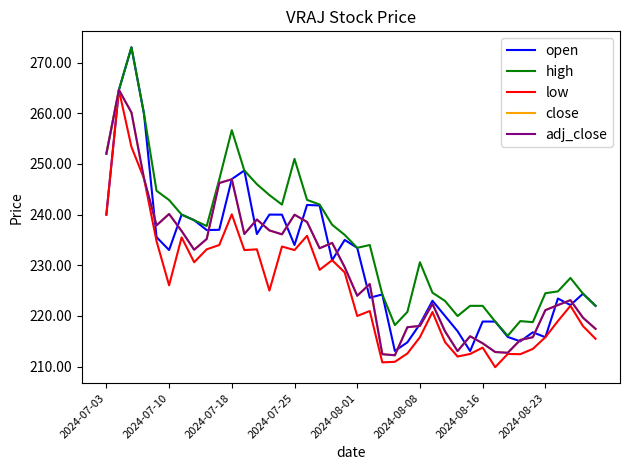

Rank the series by their maximum value, from highest to lowest.

open, high, low, close, adj_close